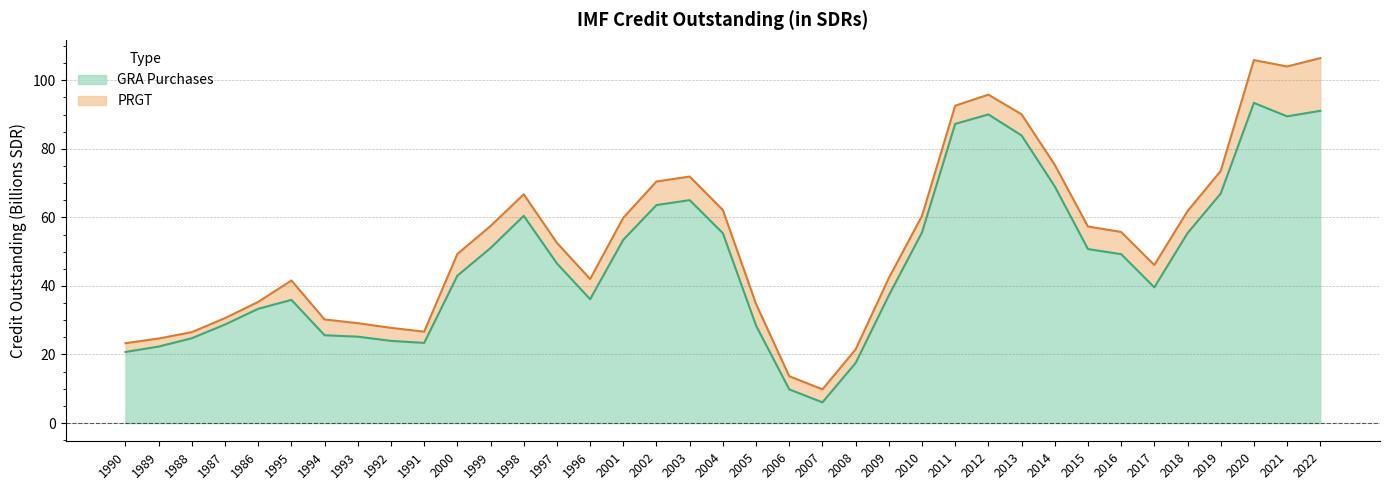

What is the minimum value for GRA Purchases?

6.0